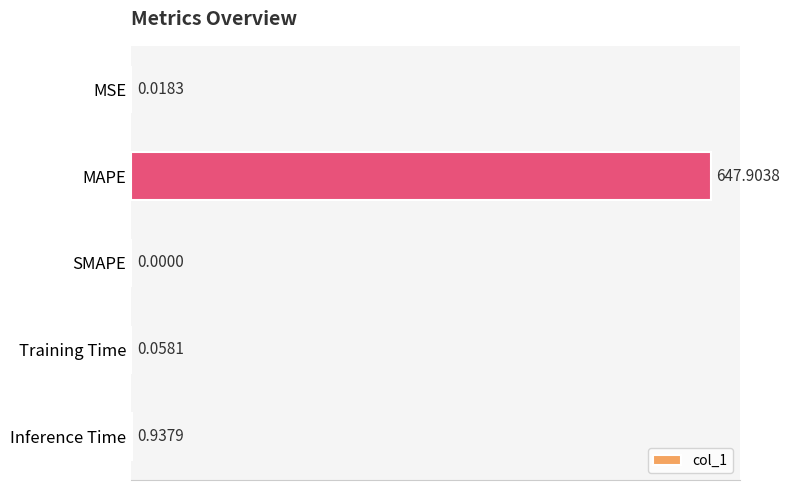

What is the change in value from MAPE to Training Time?

-647.8